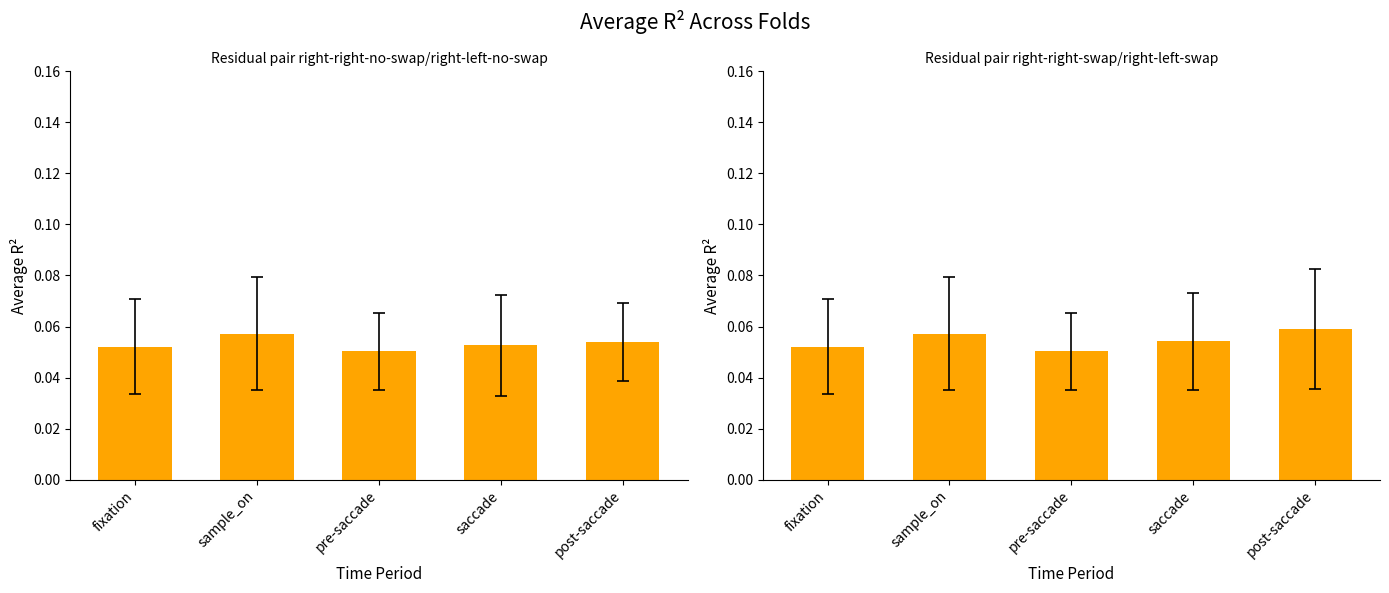

True or false: x1-x3,x6,x7 means has a value of 0.0 at post-saccade.

False